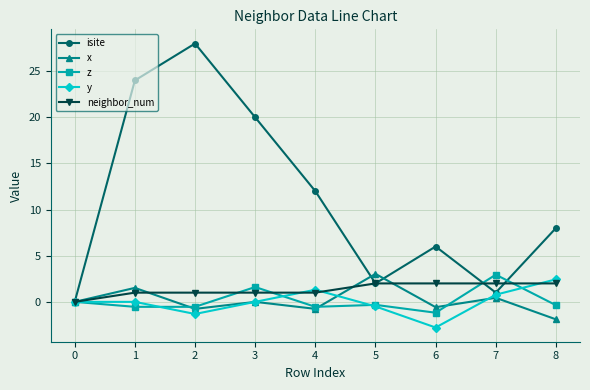

The y series shows 2.4 at 8. True or false?

True